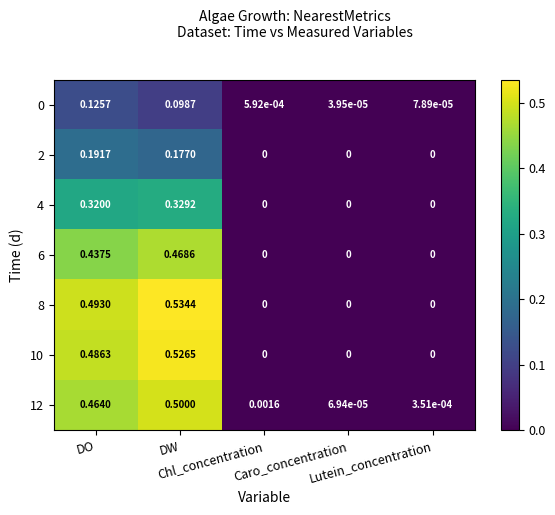

How many categories are shown in the chart?

5